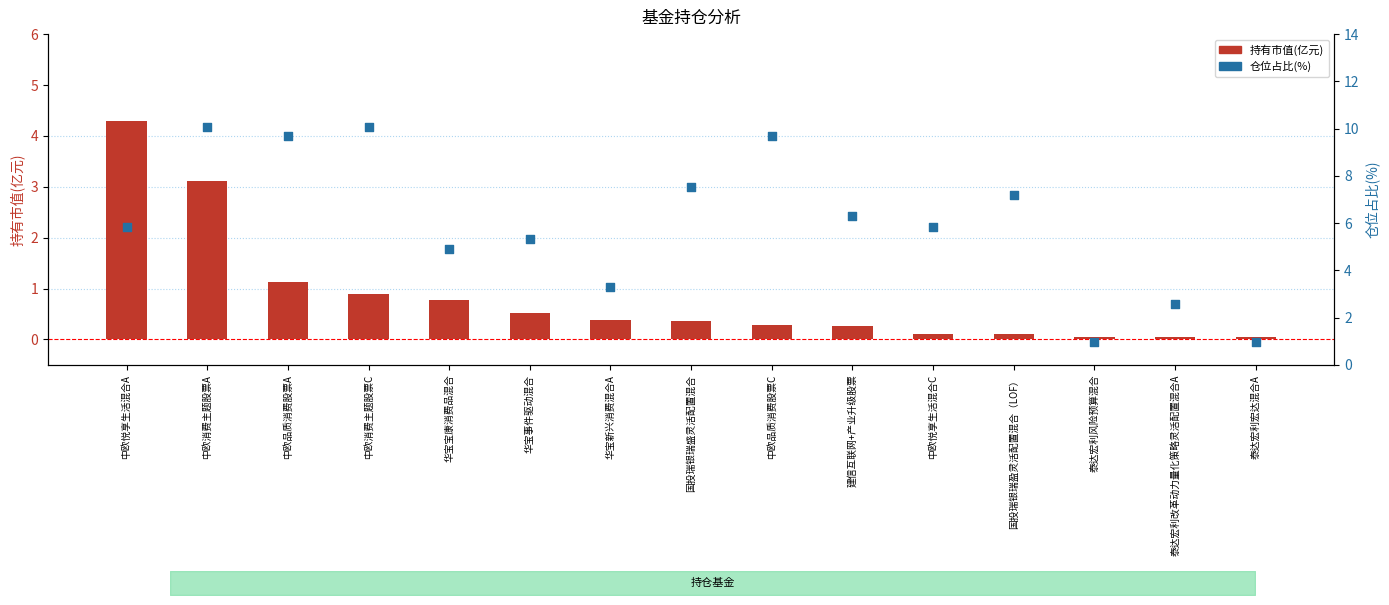

At how many categories does at least one series exceed 9?

4